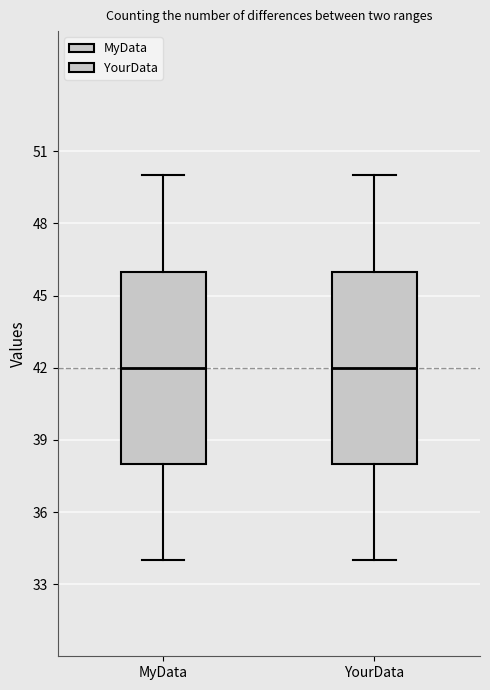

Where does the upper whisker of the box for MyData end on the y-axis? The values are not printed on the chart, so give them approximately, as read against the axis.

50